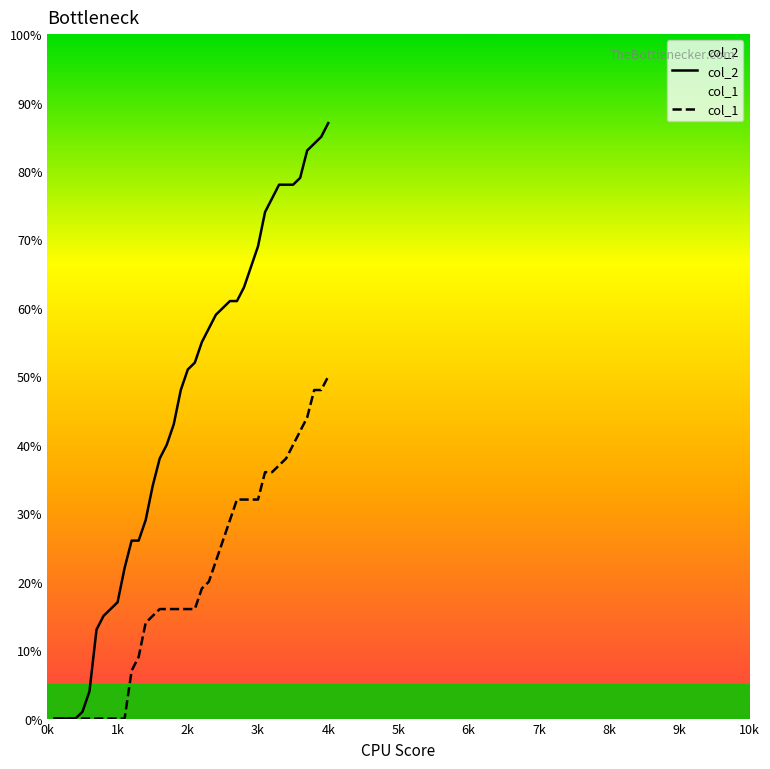

Reading left to right, transcribe all the data shown in this chart.

col_2: 0	0	0	0	1	4	13	15	16	17	22	26	26	29	34	38	40	43	48	51	52	55	57	59	60	61	61	63	66	69	74	76	78	78	78	79	83	84	85	87
col_1: 0	0	0	0	0	0	0	0	0	0	0	7	9	14	15	16	16	16	16	16	16	19	20	23	26	29	32	32	32	32	36	36	37	38	40	42	44	48	48	50